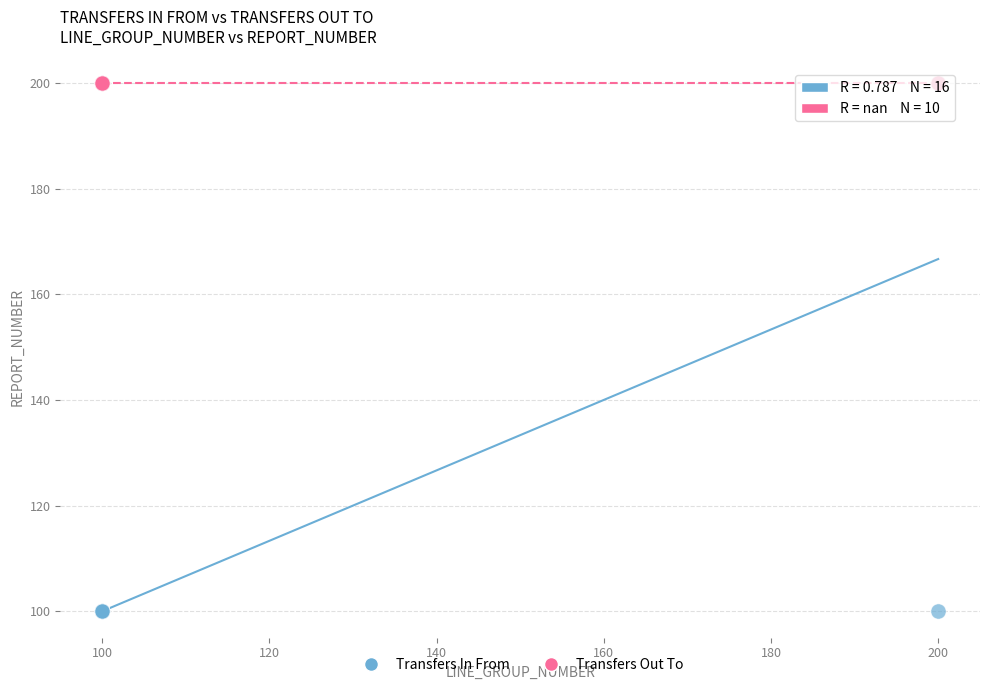

Which series reaches the minimum Y coordinate?

Transfers In From